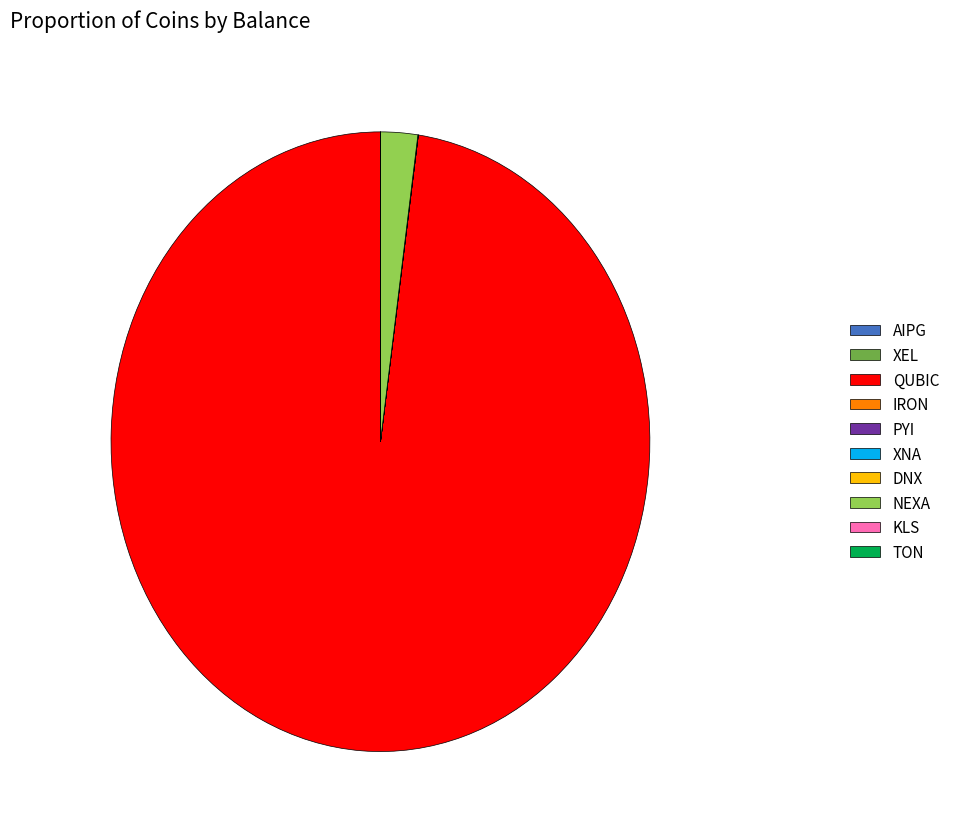

Does QUBIC represent more than half of the total?

Yes